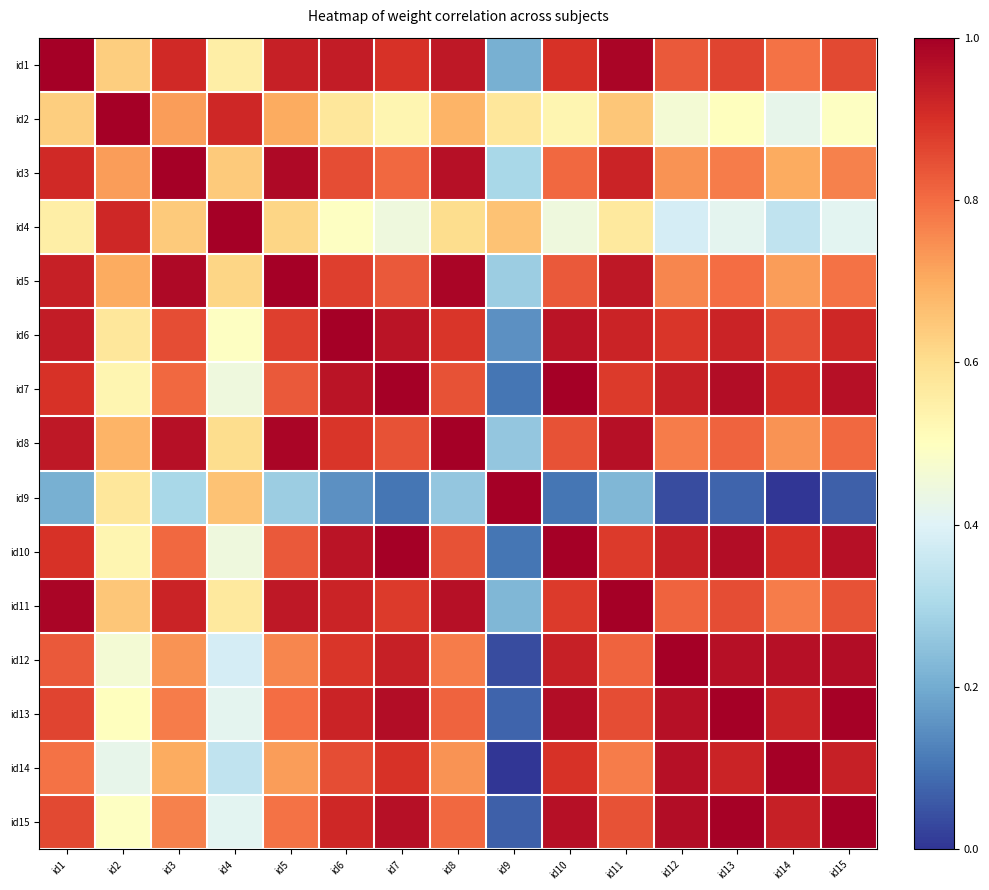

Reading left to right, transcribe all the data shown in this chart.

id1: id1=1.0	id2=0.6	id3=0.9	id4=0.6	id5=0.9	id6=0.9	id7=0.9	id8=0.9	id9=0.2	id10=0.9	id11=1.0	id12=0.8	id13=0.9	id14=0.8	id15=0.9
id2: id1=0.6	id2=1.0	id3=0.7	id4=0.9	id5=0.7	id6=0.6	id7=0.5	id8=0.7	id9=0.6	id10=0.5	id11=0.6	id12=0.5	id13=0.5	id14=0.4	id15=0.5
id3: id1=0.9	id2=0.7	id3=1.0	id4=0.6	id5=1.0	id6=0.9	id7=0.8	id8=1.0	id9=0.3	id10=0.8	id11=0.9	id12=0.7	id13=0.8	id14=0.7	id15=0.8
id4: id1=0.6	id2=0.9	id3=0.6	id4=1.0	id5=0.6	id6=0.5	id7=0.4	id8=0.6	id9=0.7	id10=0.4	id11=0.6	id12=0.4	id13=0.4	id14=0.3	id15=0.4
id5: id1=0.9	id2=0.7	id3=1.0	id4=0.6	id5=1.0	id6=0.9	id7=0.8	id8=1.0	id9=0.3	id10=0.8	id11=0.9	id12=0.8	id13=0.8	id14=0.7	id15=0.8
id6: id1=0.9	id2=0.6	id3=0.9	id4=0.5	id5=0.9	id6=1.0	id7=1.0	id8=0.9	id9=0.1	id10=1.0	id11=0.9	id12=0.9	id13=0.9	id14=0.9	id15=0.9
id7: id1=0.9	id2=0.5	id3=0.8	id4=0.4	id5=0.8	id6=1.0	id7=1.0	id8=0.8	id9=0.1	id10=1.0	id11=0.9	id12=0.9	id13=1.0	id14=0.9	id15=1.0
id8: id1=0.9	id2=0.7	id3=1.0	id4=0.6	id5=1.0	id6=0.9	id7=0.8	id8=1.0	id9=0.3	id10=0.8	id11=1.0	id12=0.8	id13=0.8	id14=0.7	id15=0.8
id9: id1=0.2	id2=0.6	id3=0.3	id4=0.7	id5=0.3	id6=0.1	id7=0.1	id8=0.3	id9=1.0	id10=0.1	id11=0.2	id12=0.0	id13=0.1	id14=0.0	id15=0.1
id10: id1=0.9	id2=0.5	id3=0.8	id4=0.4	id5=0.8	id6=1.0	id7=1.0	id8=0.8	id9=0.1	id10=1.0	id11=0.9	id12=0.9	id13=1.0	id14=0.9	id15=1.0
id11: id1=1.0	id2=0.6	id3=0.9	id4=0.6	id5=0.9	id6=0.9	id7=0.9	id8=1.0	id9=0.2	id10=0.9	id11=1.0	id12=0.8	id13=0.9	id14=0.8	id15=0.8
id12: id1=0.8	id2=0.5	id3=0.7	id4=0.4	id5=0.8	id6=0.9	id7=0.9	id8=0.8	id9=0.0	id10=0.9	id11=0.8	id12=1.0	id13=1.0	id14=1.0	id15=1.0
id13: id1=0.9	id2=0.5	id3=0.8	id4=0.4	id5=0.8	id6=0.9	id7=1.0	id8=0.8	id9=0.1	id10=1.0	id11=0.9	id12=1.0	id13=1.0	id14=0.9	id15=1.0
id14: id1=0.8	id2=0.4	id3=0.7	id4=0.3	id5=0.7	id6=0.9	id7=0.9	id8=0.7	id9=0.0	id10=0.9	id11=0.8	id12=1.0	id13=0.9	id14=1.0	id15=0.9
id15: id1=0.9	id2=0.5	id3=0.8	id4=0.4	id5=0.8	id6=0.9	id7=1.0	id8=0.8	id9=0.1	id10=1.0	id11=0.8	id12=1.0	id13=1.0	id14=0.9	id15=1.0